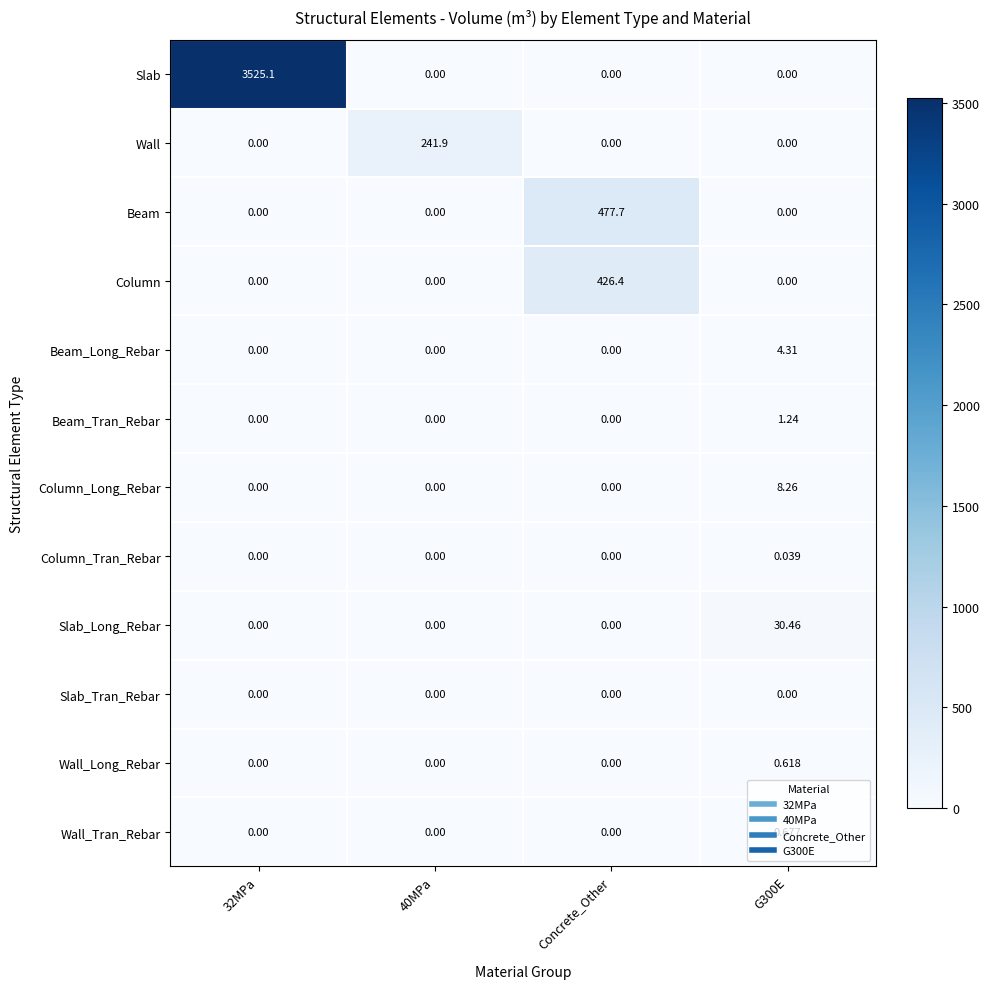

Rank the series by their maximum value, from highest to lowest.

Slab, Beam, Column, Wall, Slab_Long_Rebar, Column_Long_Rebar, Beam_Long_Rebar, Beam_Tran_Rebar, Wall_Tran_Rebar, Wall_Long_Rebar, Column_Tran_Rebar, Slab_Tran_Rebar